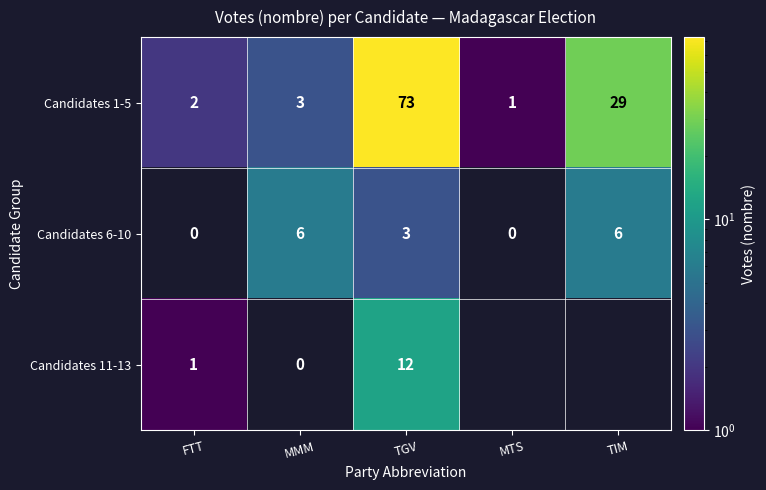

At which category does the chart reach its minimum across all series?

FTT